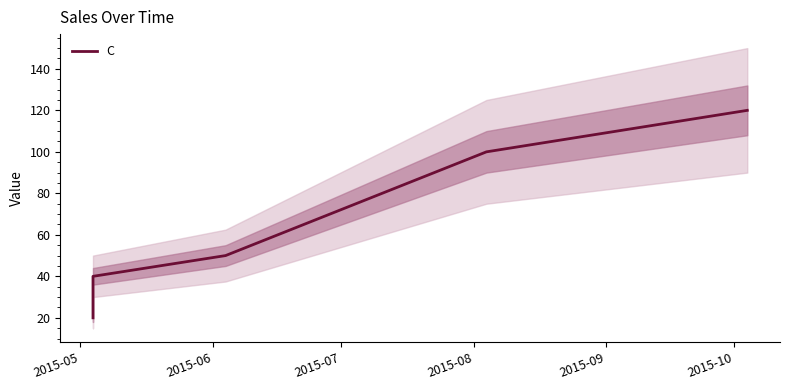

What is the maximum value shown in the chart?

120